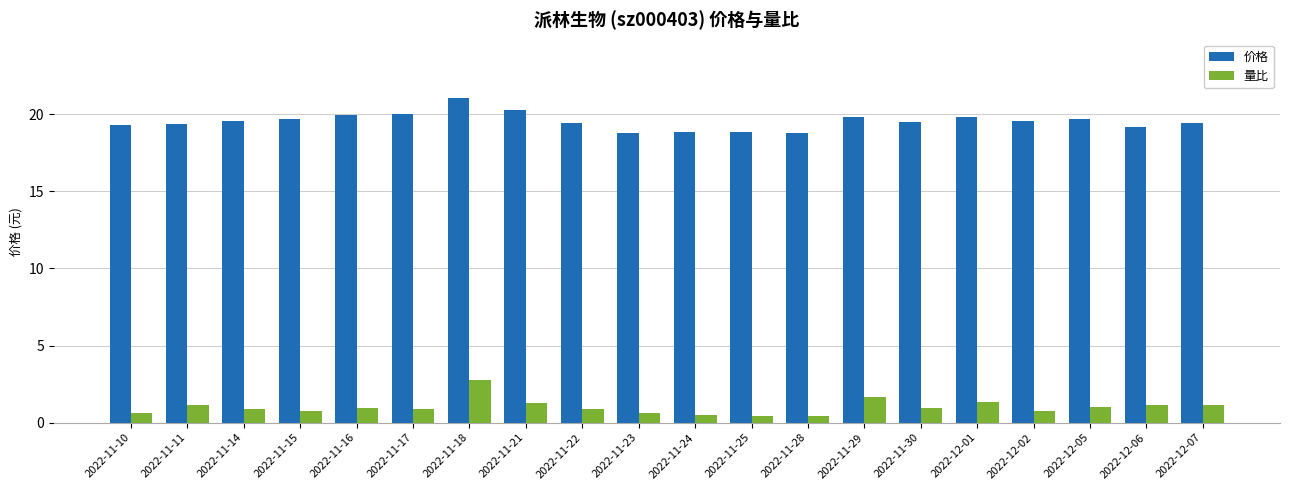

What is the difference between the maximum and minimum values in the 量比 series?

2.4